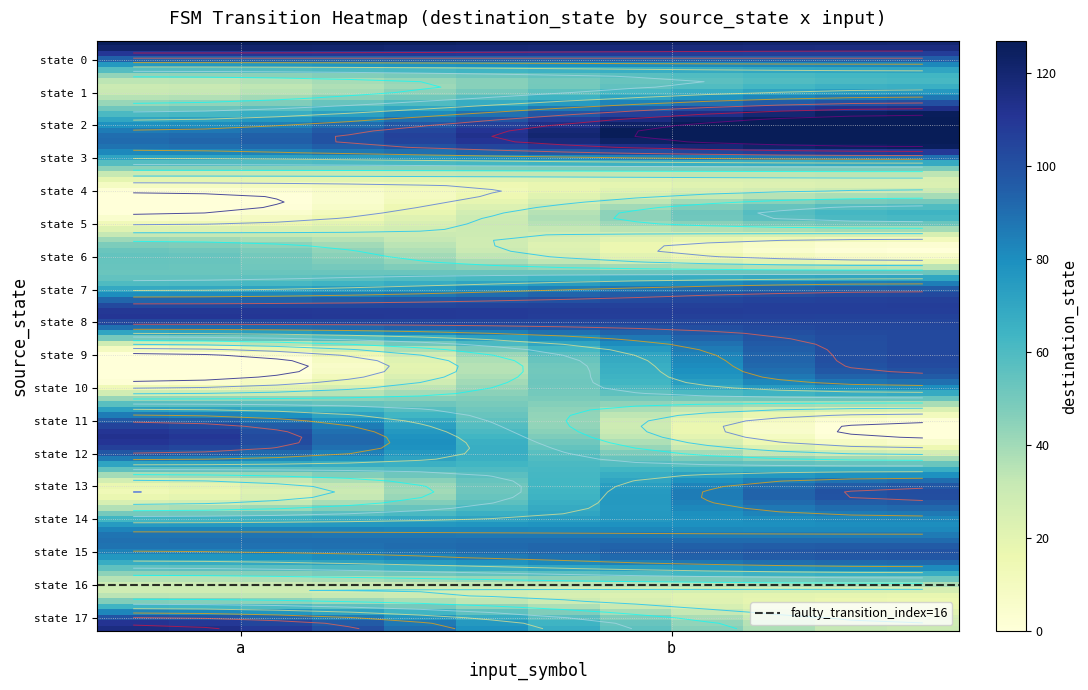

What is the greatest value displayed?

127